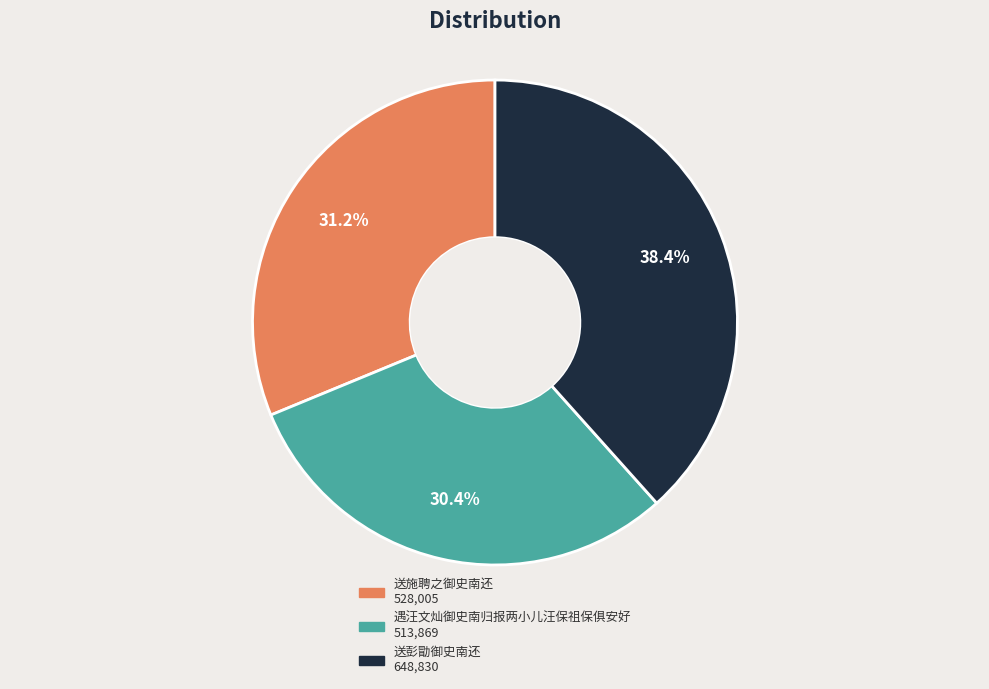

Combined, do 送施聘之御史南还 and 送彭勖御史南还 account for over 50%?

Yes